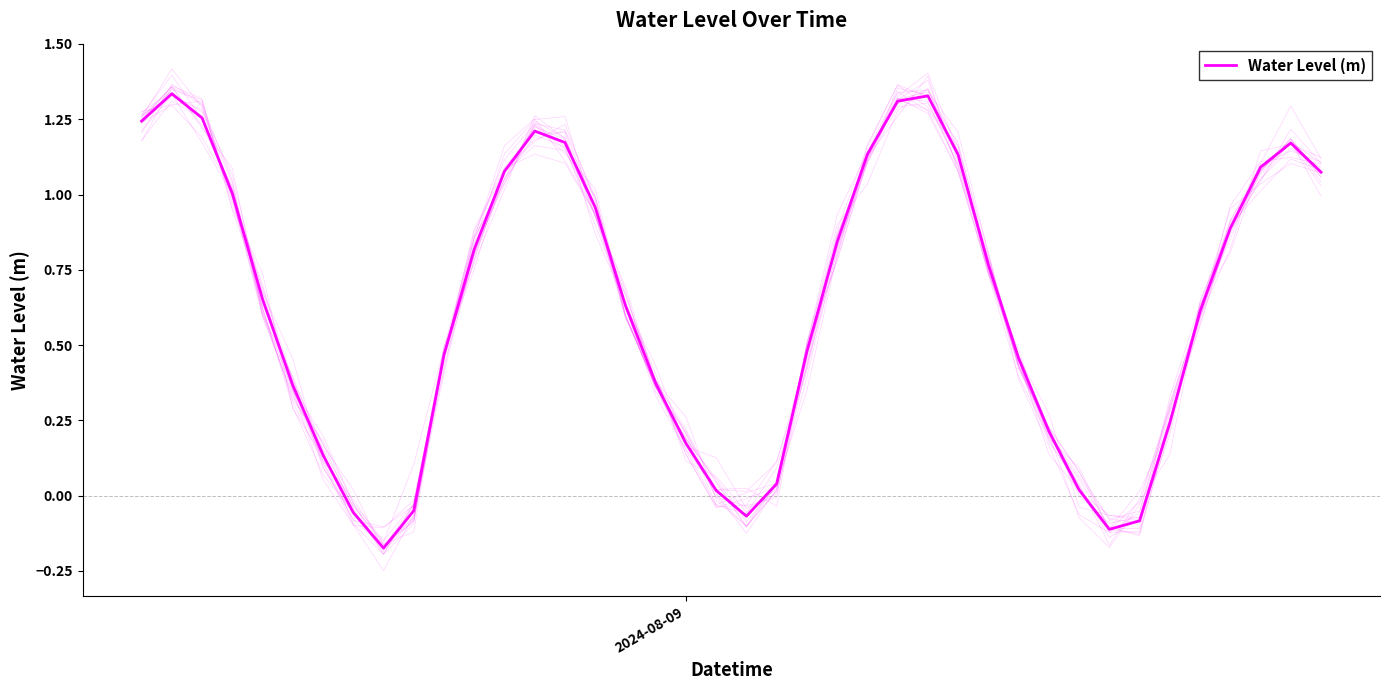

Does the chart display data point markers on the line(s)?

No